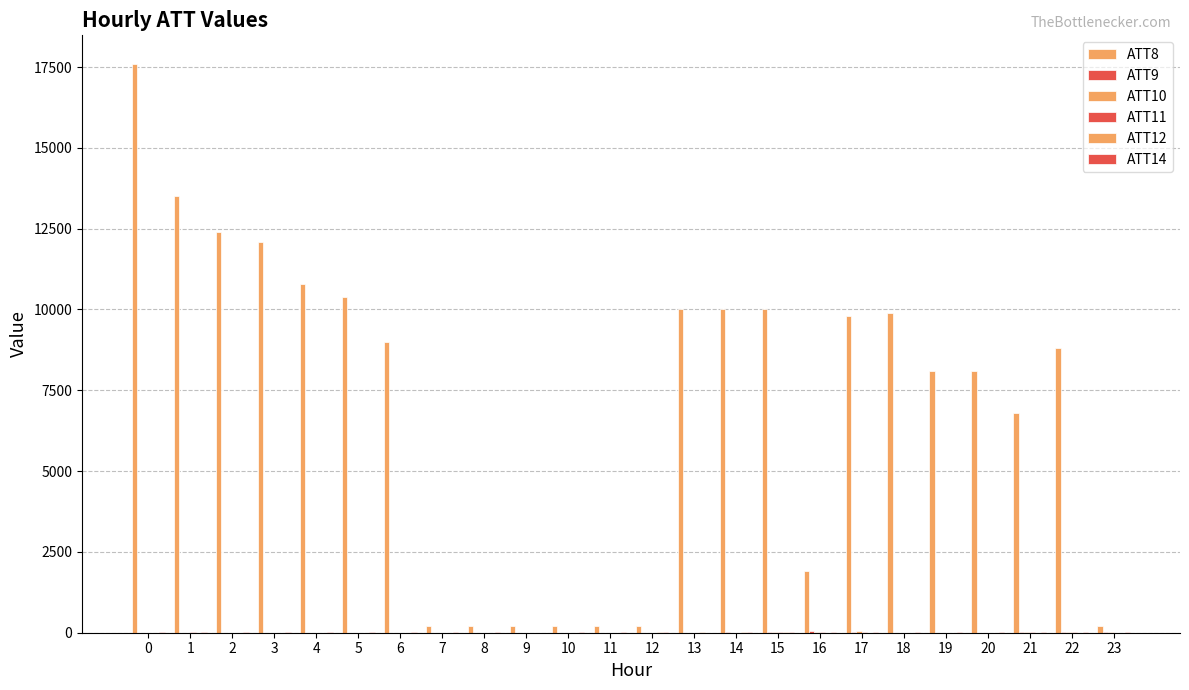

Are the bars horizontal?

No